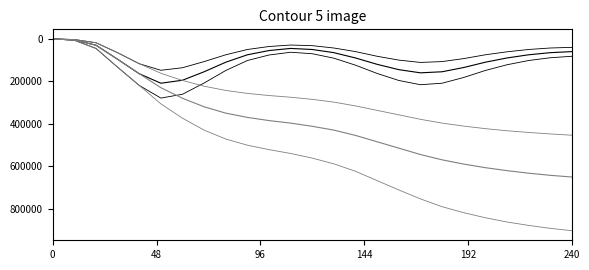

Is this an area chart (filled region under the line)?

No